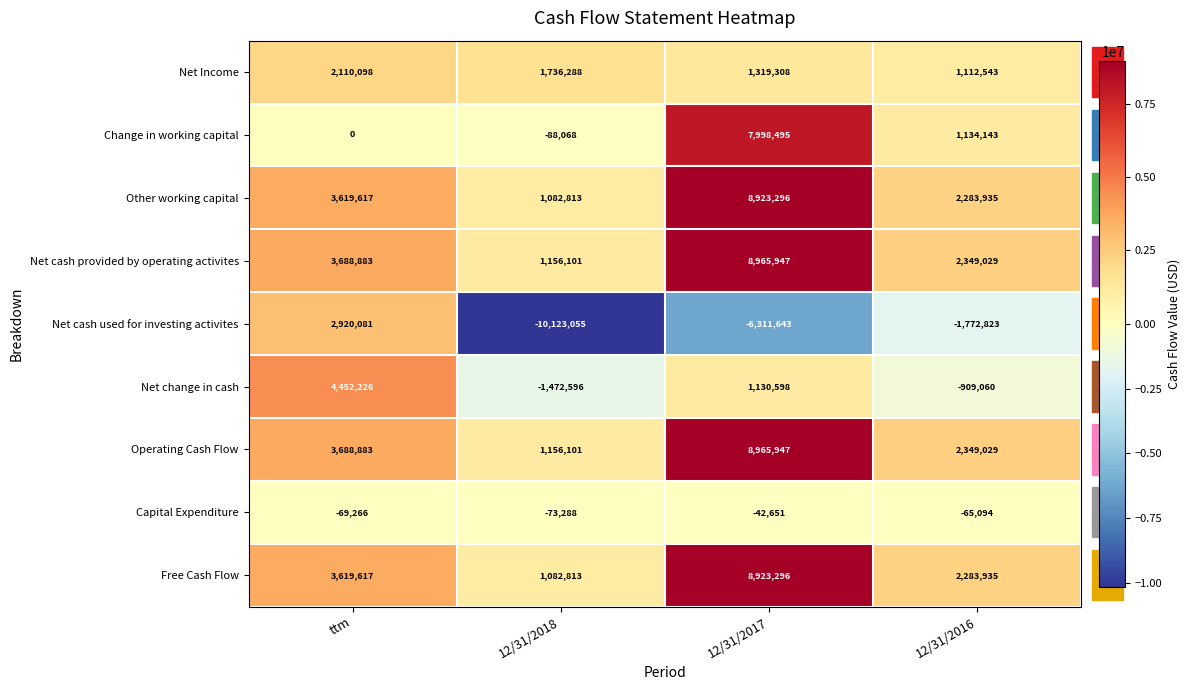

Which series has the widest spread of values?

Net cash used for investing activites